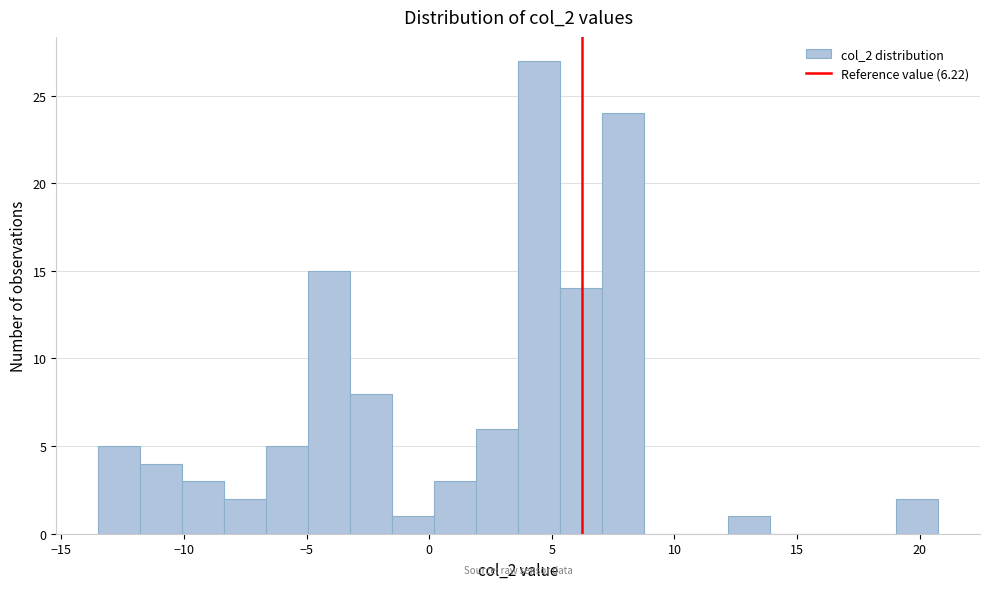

Read against the x-axis, roughly where is the centre of the tallest bar?

4.5